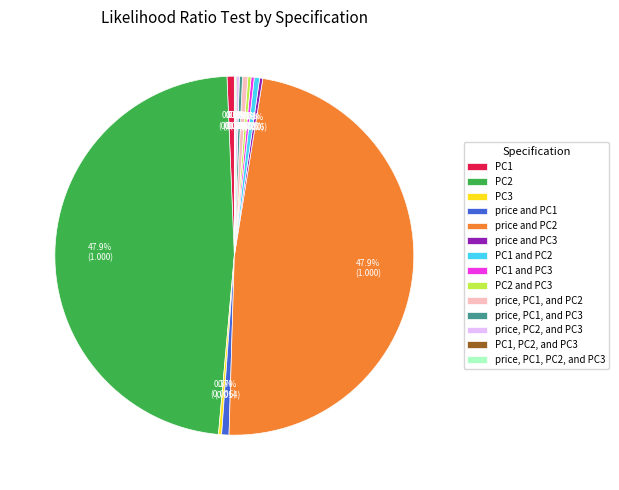

The price and PC3 slice represents 0% of the pie. True or false?

True